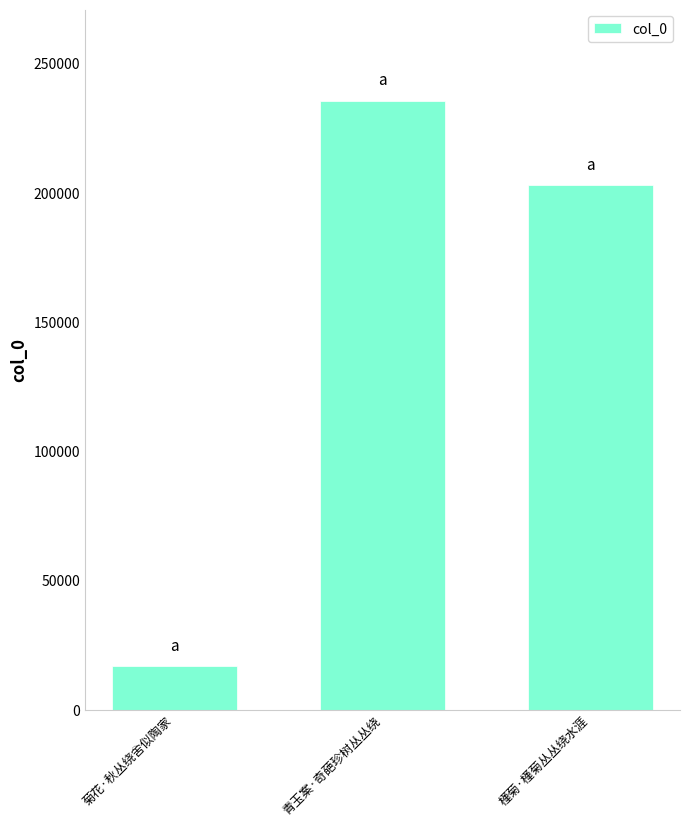

What is the approximate value at 菊花·秋丛绕舍似陶家, to the nearest 100?

16700